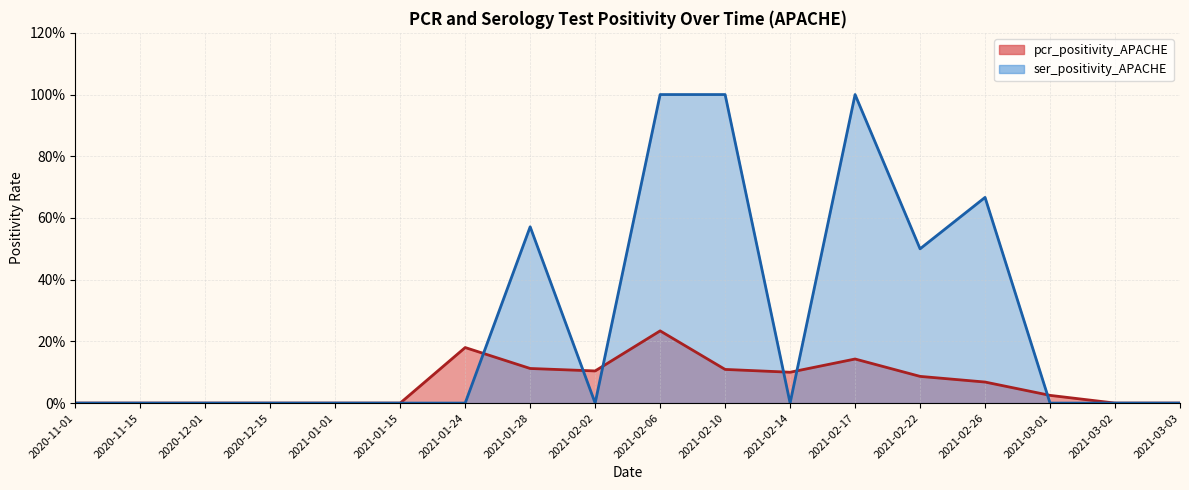

Does the chart display data point markers on the line(s)?

No